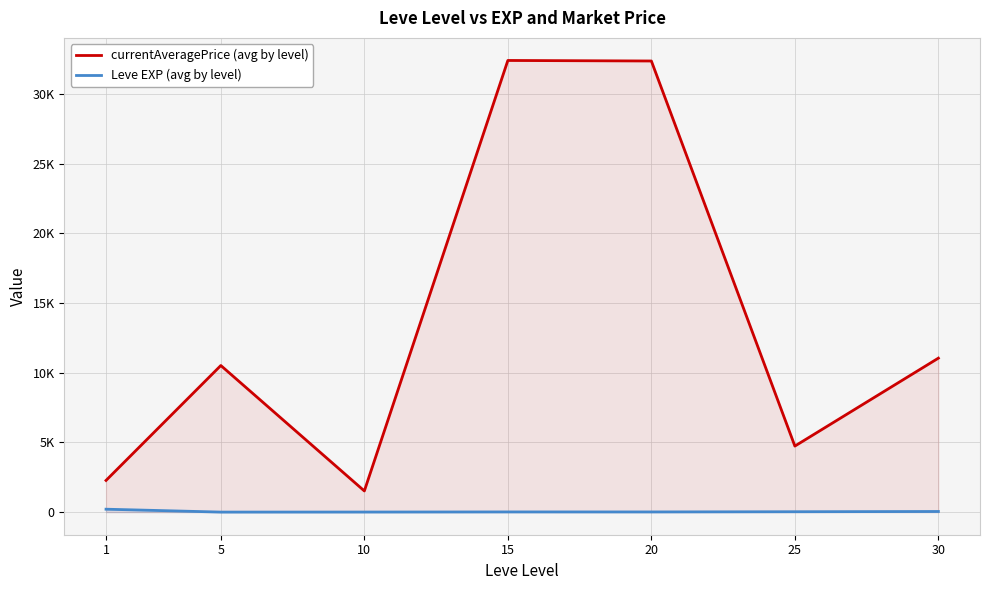

Rank the series at 30 from highest to lowest value.

currentAveragePrice (avg by level), Leve EXP (avg by level)